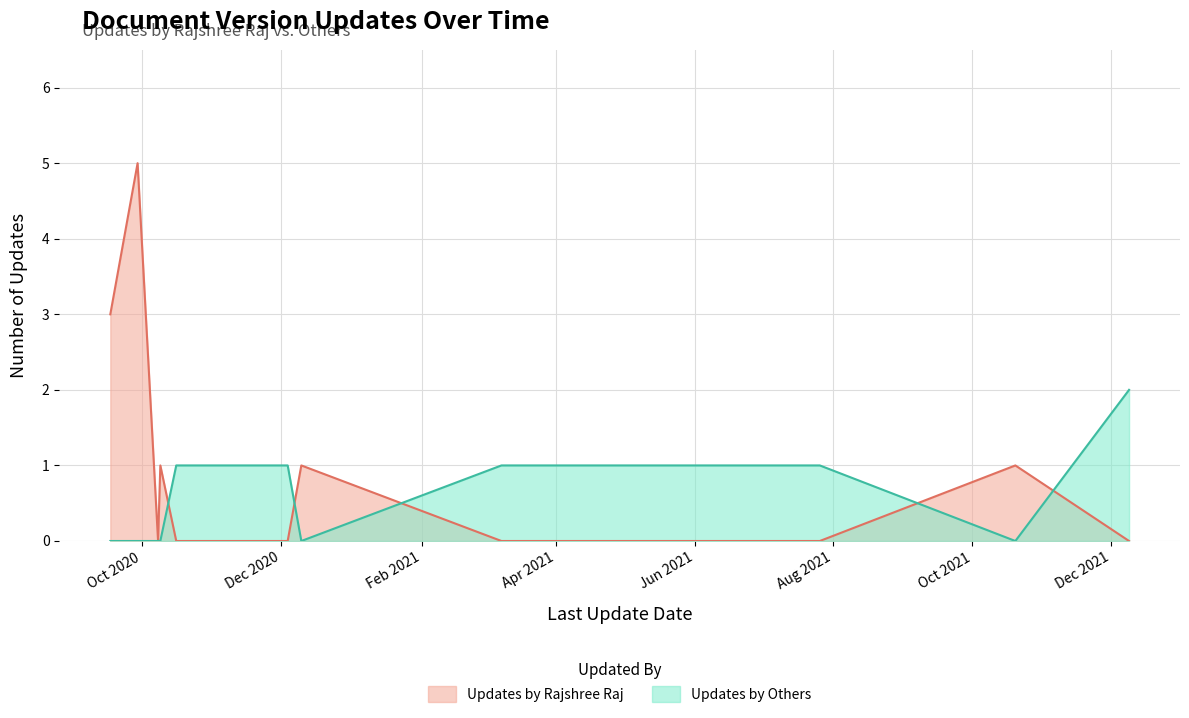

What is the maximum value for Updates by Rajshree Raj?

5